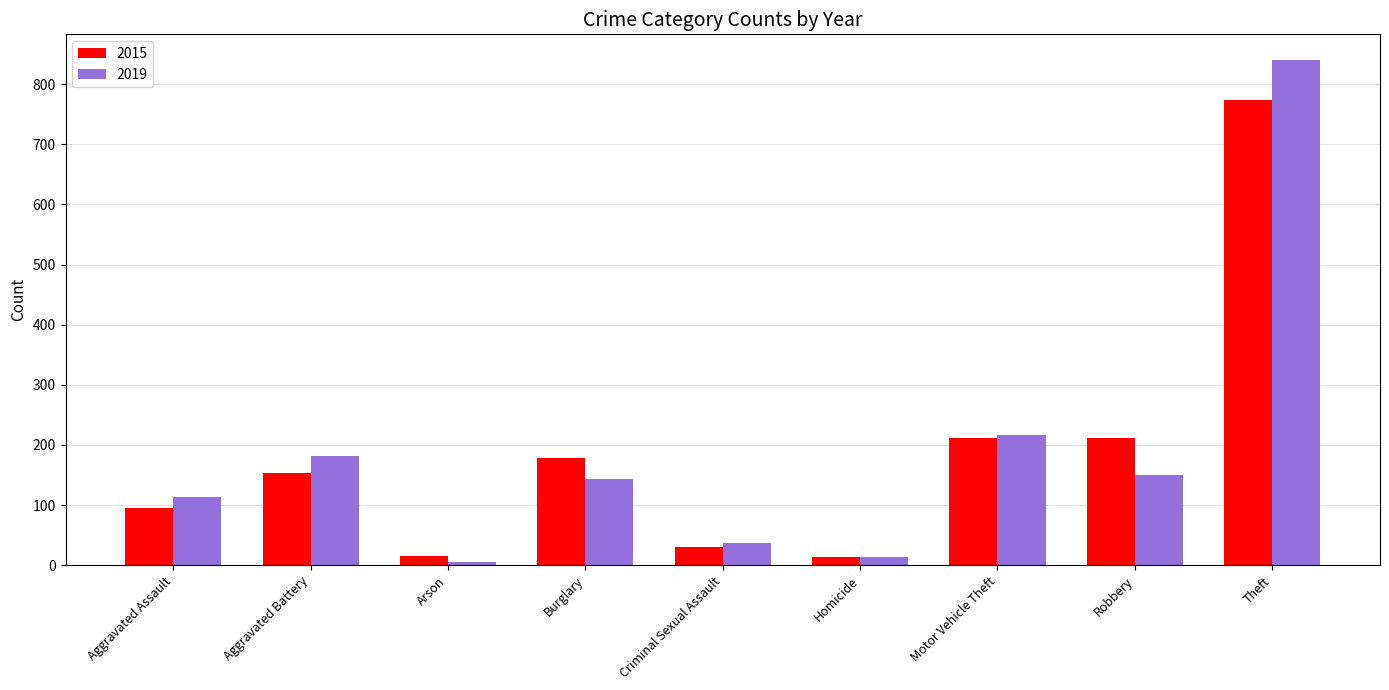

At which label does 2015 reach its peak?

Theft